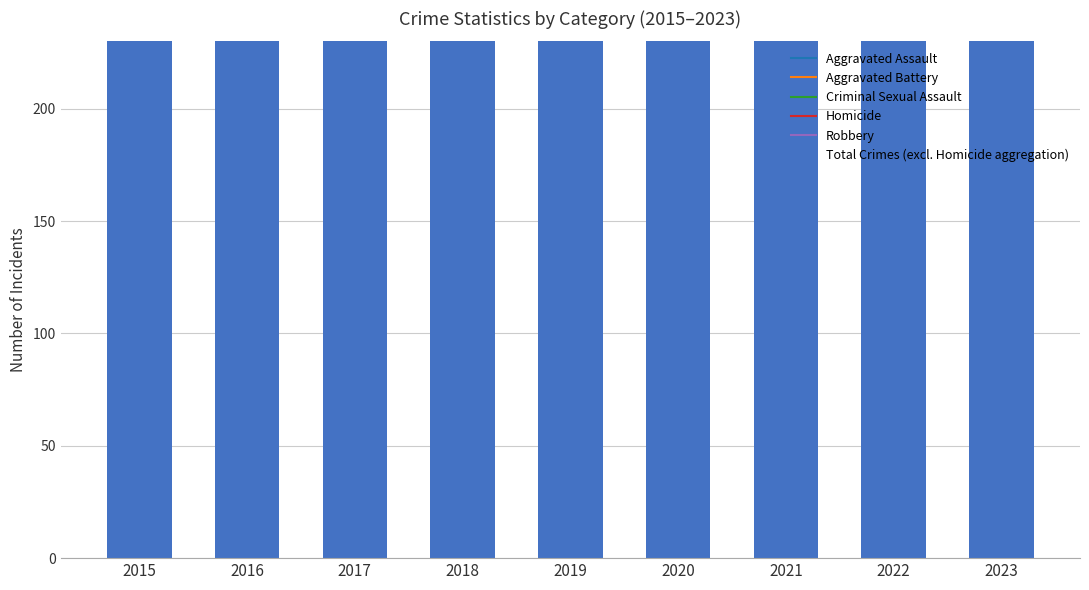

List the labels in order of value, largest first.

2016, 2017, 2015, 2022, 2023, 2019, 2018, 2020, 2021